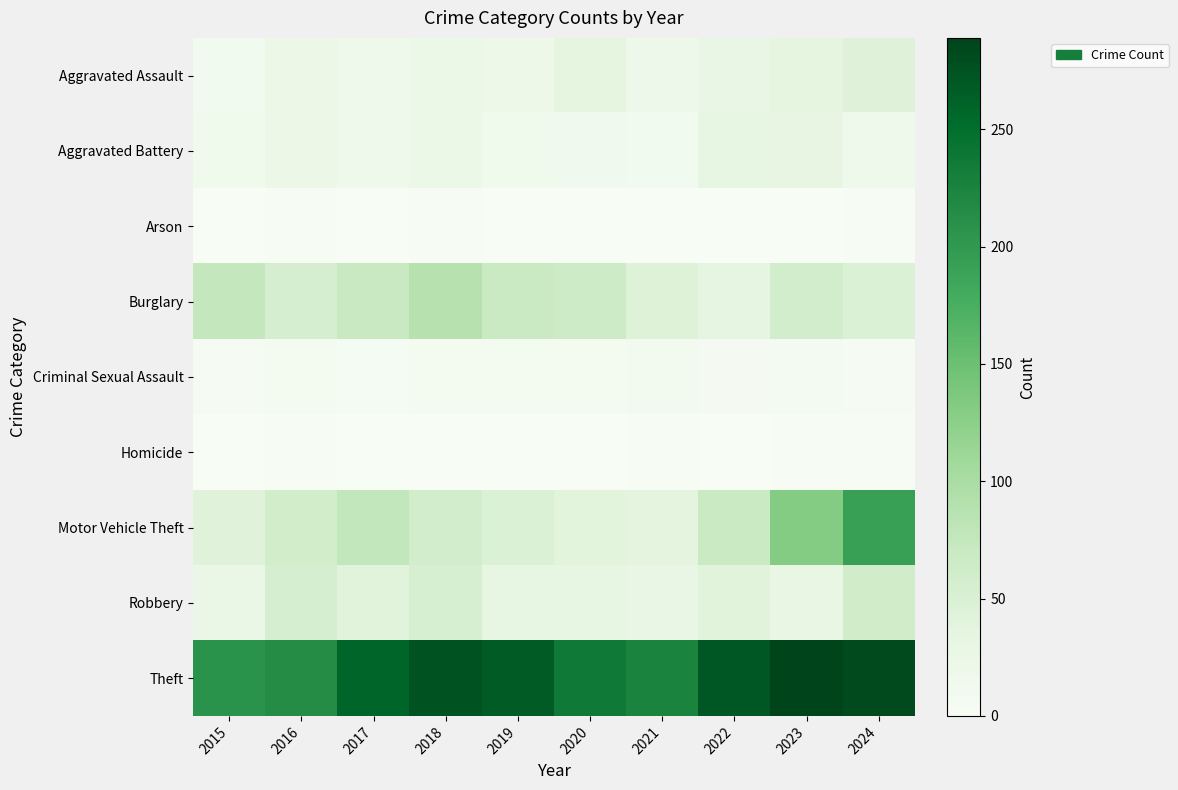

Reading left to right, transcribe all the data shown in this chart.

Aggravated Assault: 2015=11	2016=22	2017=18	2018=23	2019=20	2020=35	2021=19	2022=26	2023=35	2024=43
Aggravated Battery: 2015=15	2016=22	2017=17	2018=23	2019=15	2020=14	2021=11	2022=31	2023=32	2024=18
Arson: 2015=0	2016=2	2017=1	2018=2	2019=1	2020=0	2021=1	2022=1	2023=0	2024=2
Burglary: 2015=75	2016=55	2017=70	2018=88	2019=68	2020=64	2021=45	2022=34	2023=59	2024=48
Criminal Sexual Assault: 2015=4	2016=8	2017=5	2018=8	2019=9	2020=8	2021=10	2022=6	2023=7	2024=4
Homicide: 2015=1	2016=2	2017=1	2018=1	2019=1	2020=1	2021=2	2022=0	2023=2	2024=2
Motor Vehicle Theft: 2015=42	2016=60	2017=76	2018=59	2019=48	2020=39	2021=37	2022=68	2023=132	2024=193
Robbery: 2015=25	2016=55	2017=40	2018=53	2019=31	2020=31	2021=27	2022=41	2023=30	2024=62
Theft: 2015=207	2016=215	2017=259	2018=276	2019=268	2020=236	2021=225	2022=272	2023=289	2024=283